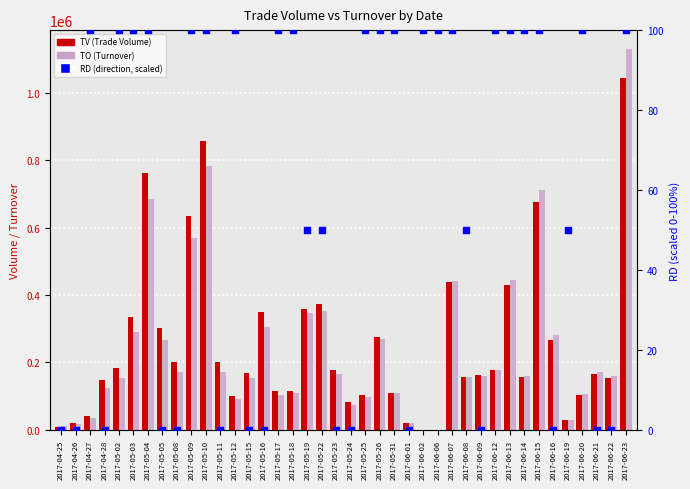

What is the total value across all series at 2017-06-16?

546720